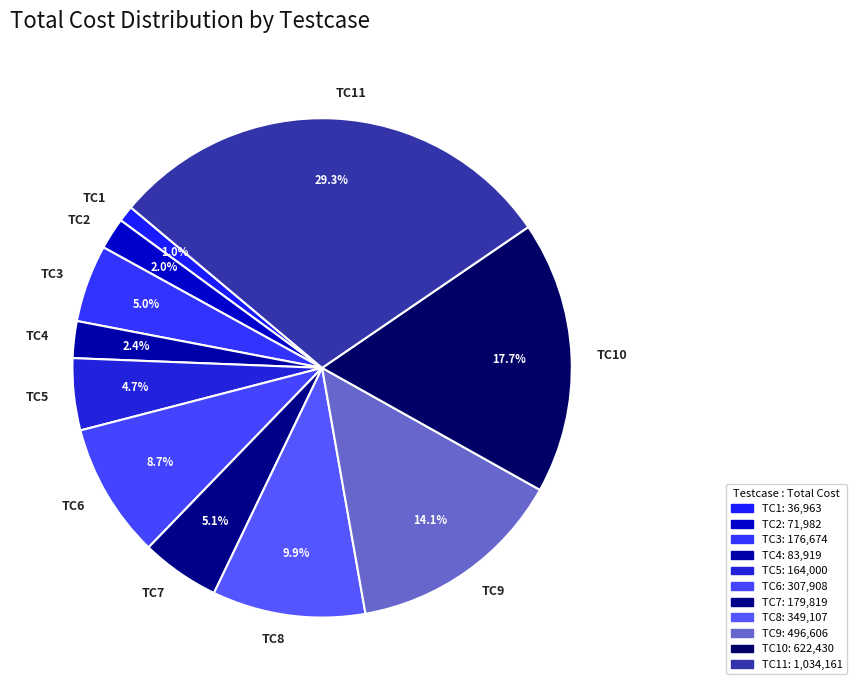

Is there a majority slice in this chart?

No